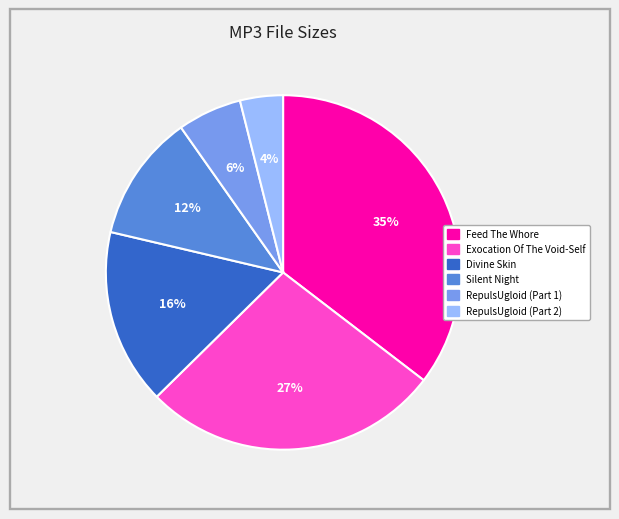

Which slice is the largest?

Feed The Whore